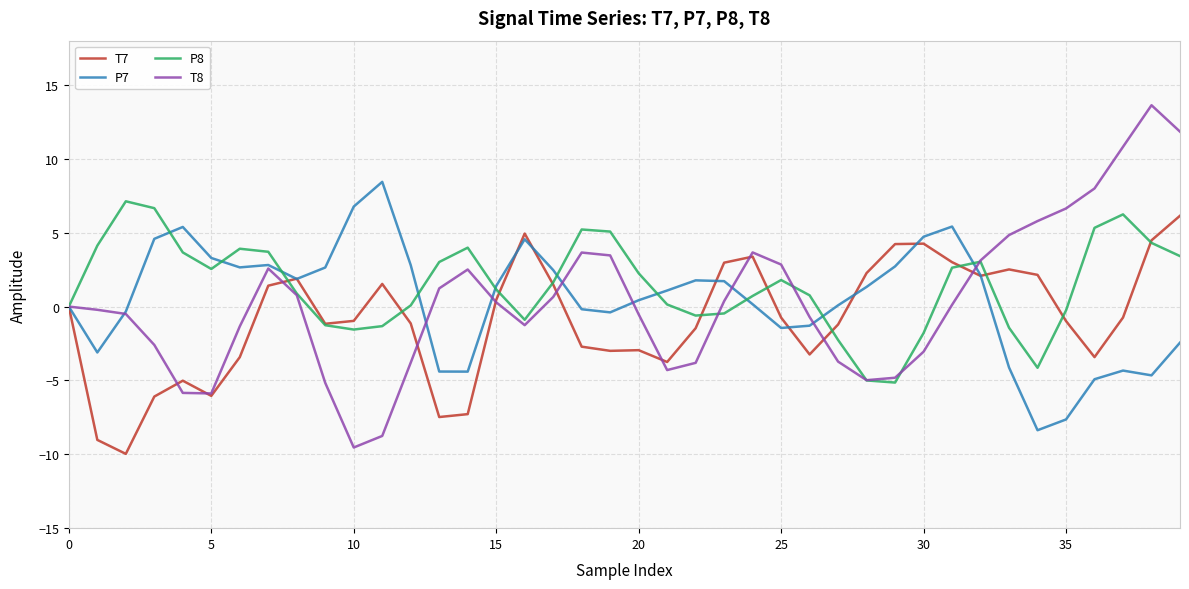

Which series has the widest spread of values?

T8